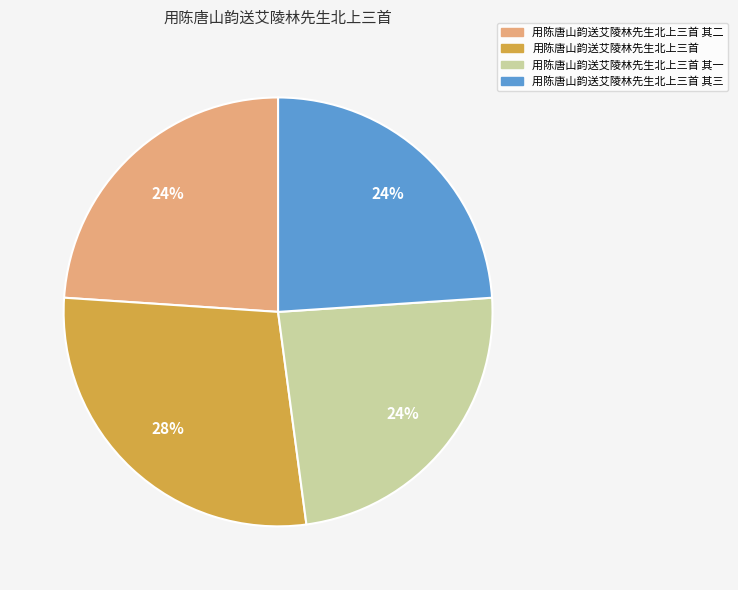

Is there any slice that represents more than half of the pie?

No